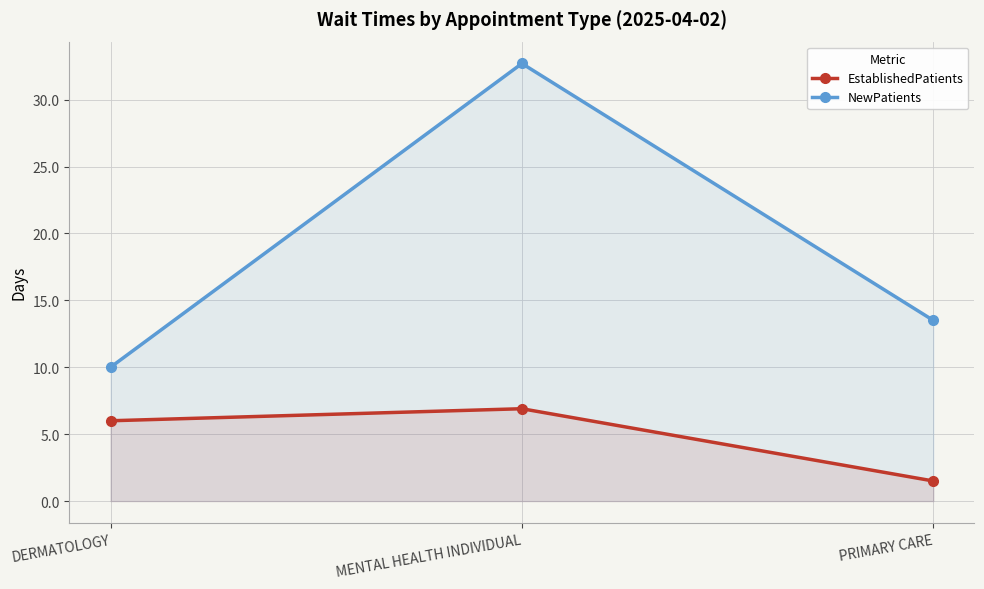

How many distinct data groups are displayed?

2